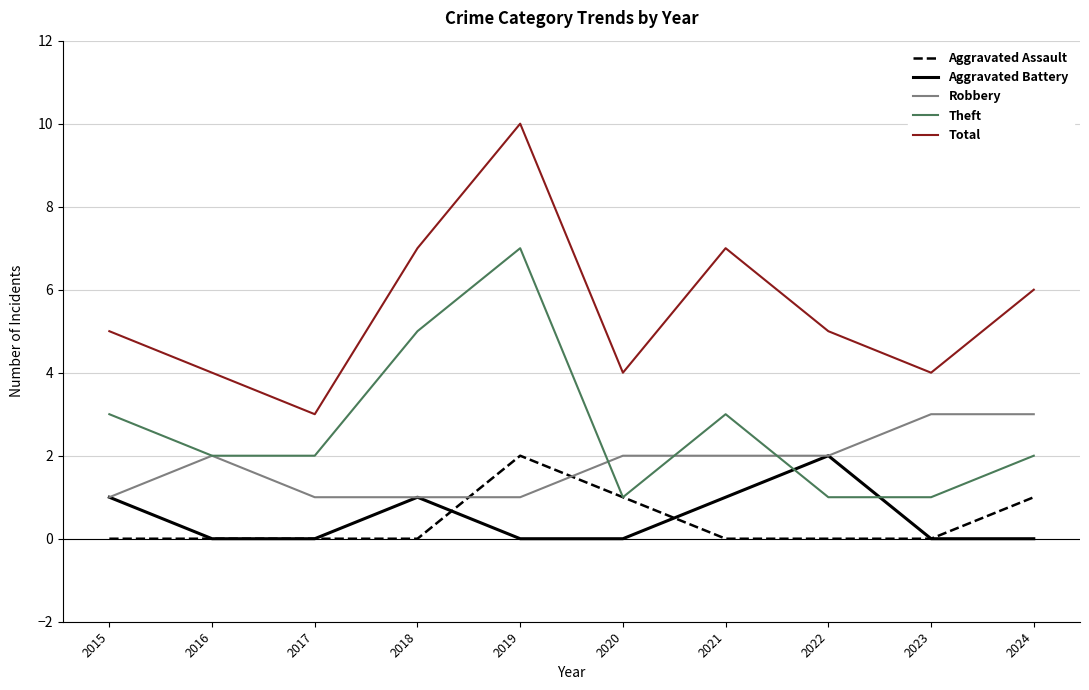

How many lines are shown in the chart?

5